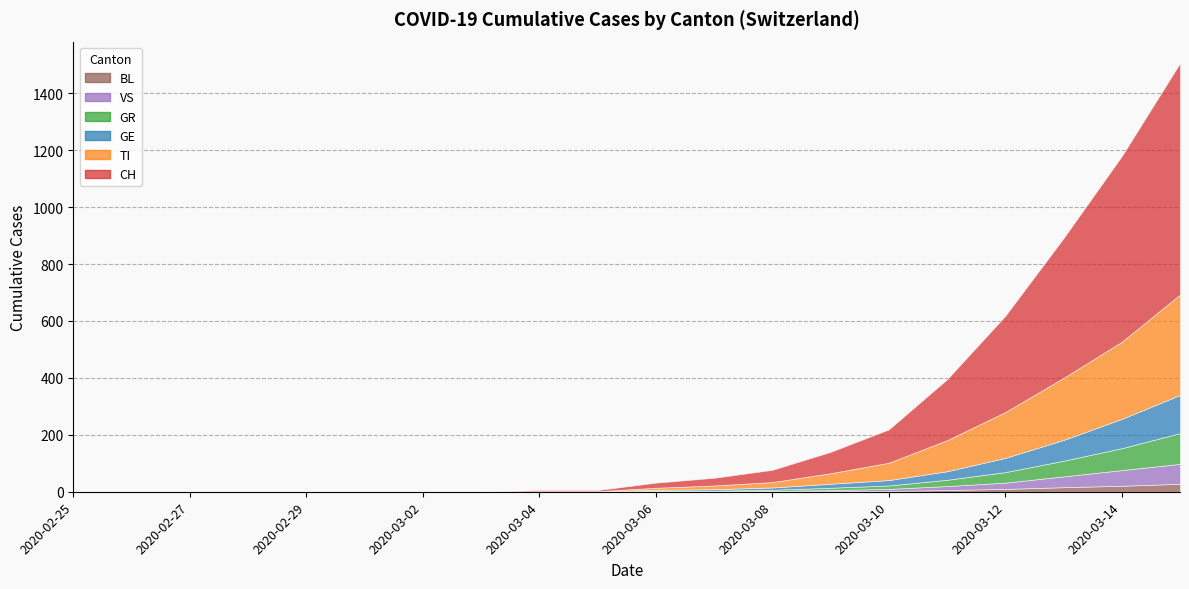

Where is CH nearest to the value 406?

2020-03-12